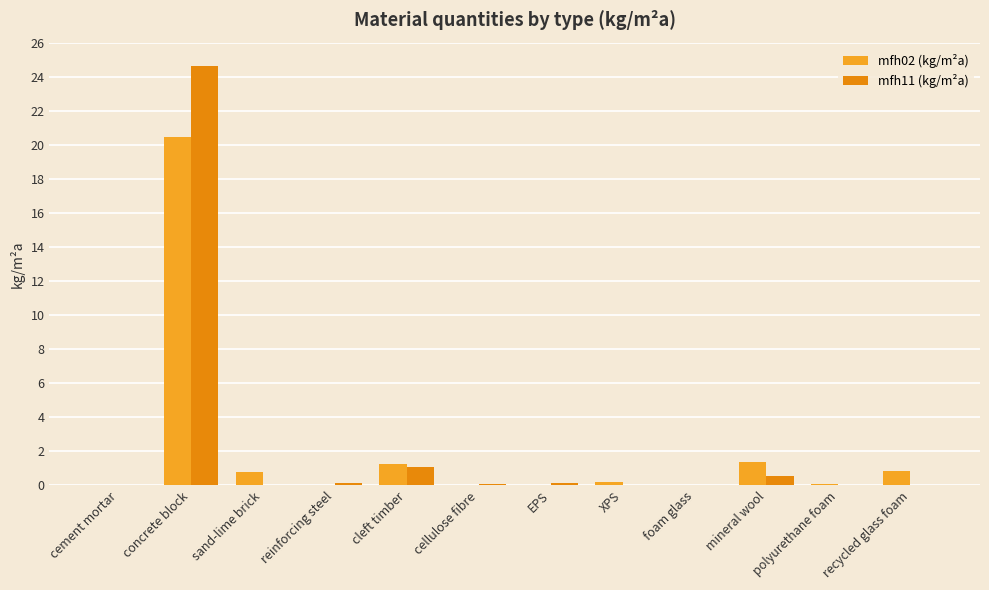

Which series has the widest spread of values?

mfh11 (kg/m²a)